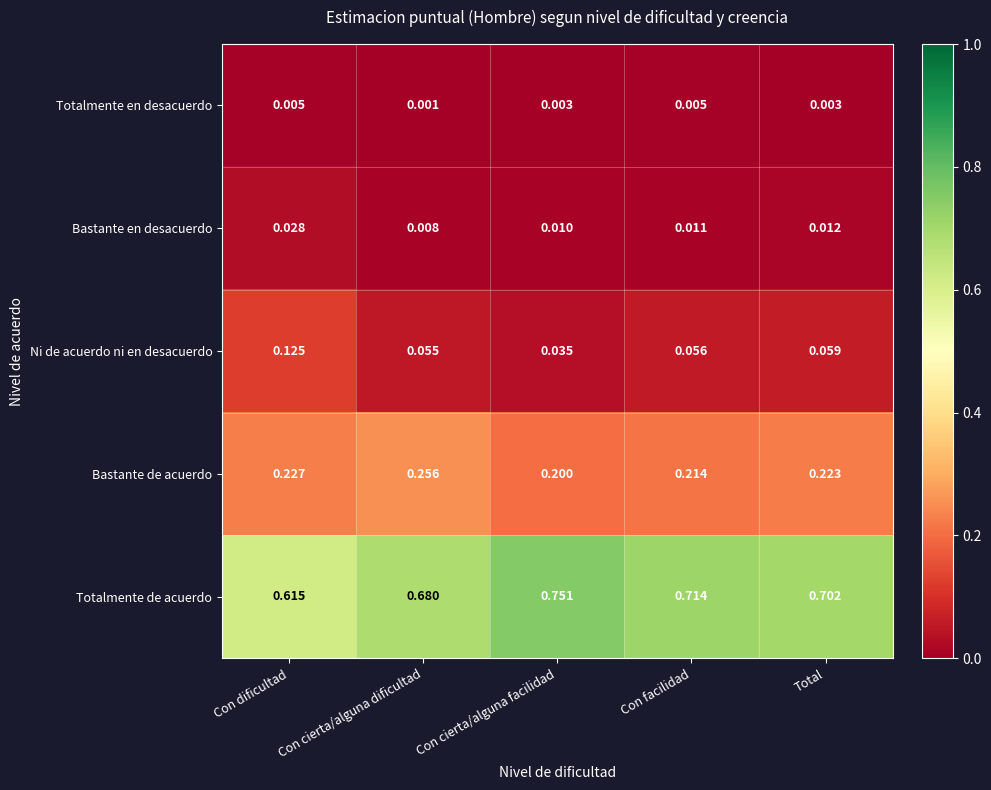

Count the number of data series in this chart.

5